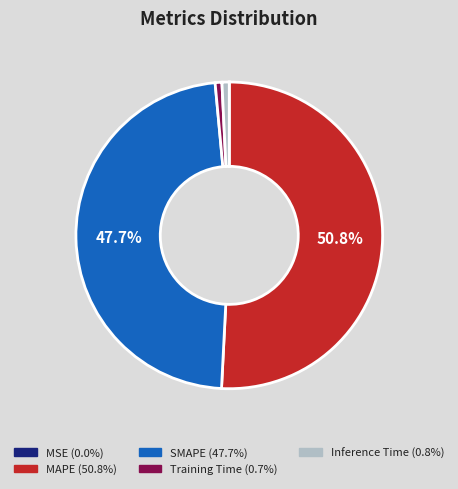

To the nearest percent, what is the average slice percentage?

20%